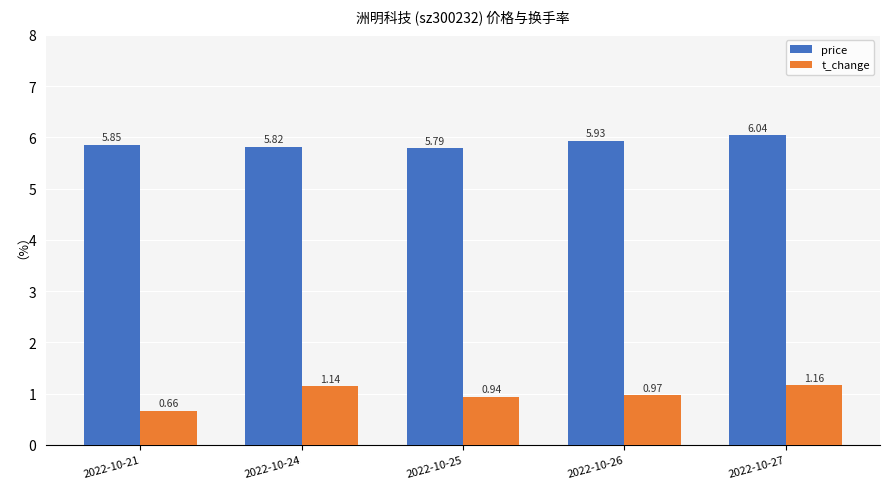

What is the difference between the second highest and second lowest values in the t_change series?

0.2